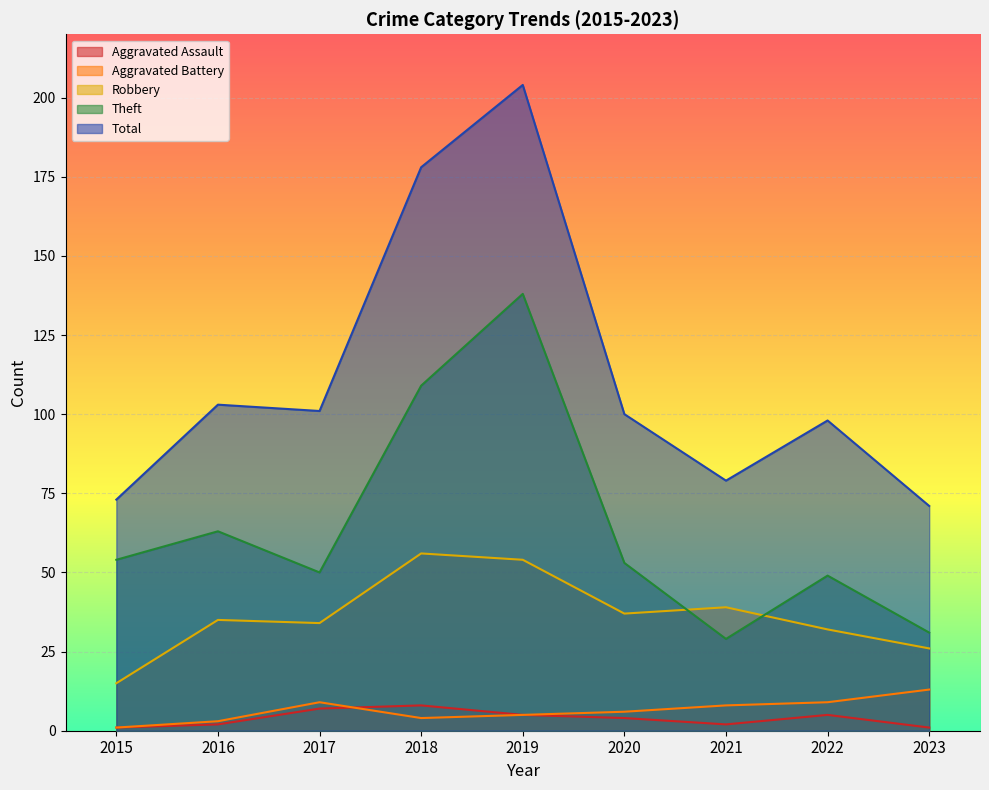

What is the value of the Aggravated Assault point at the 3rd from the left?

7